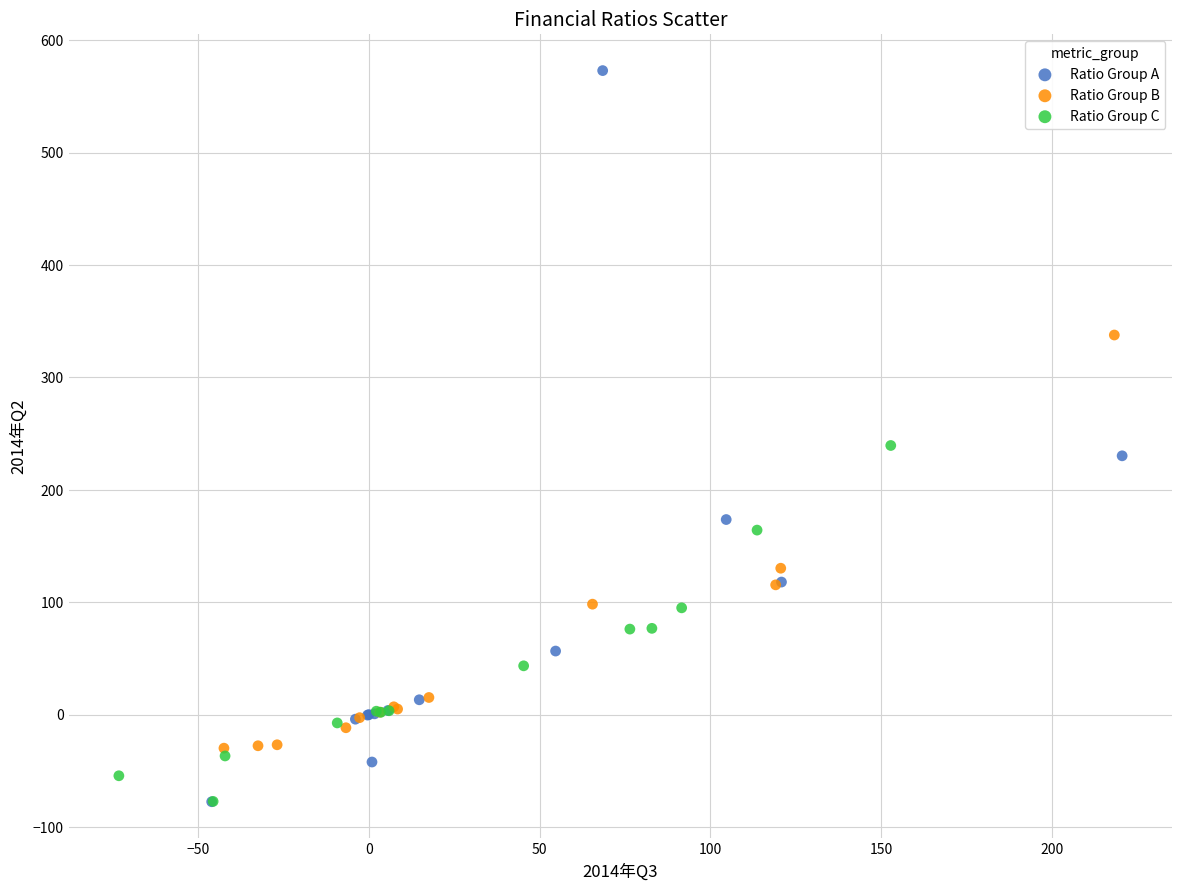

Which series contains the highest Y value?

Ratio Group A